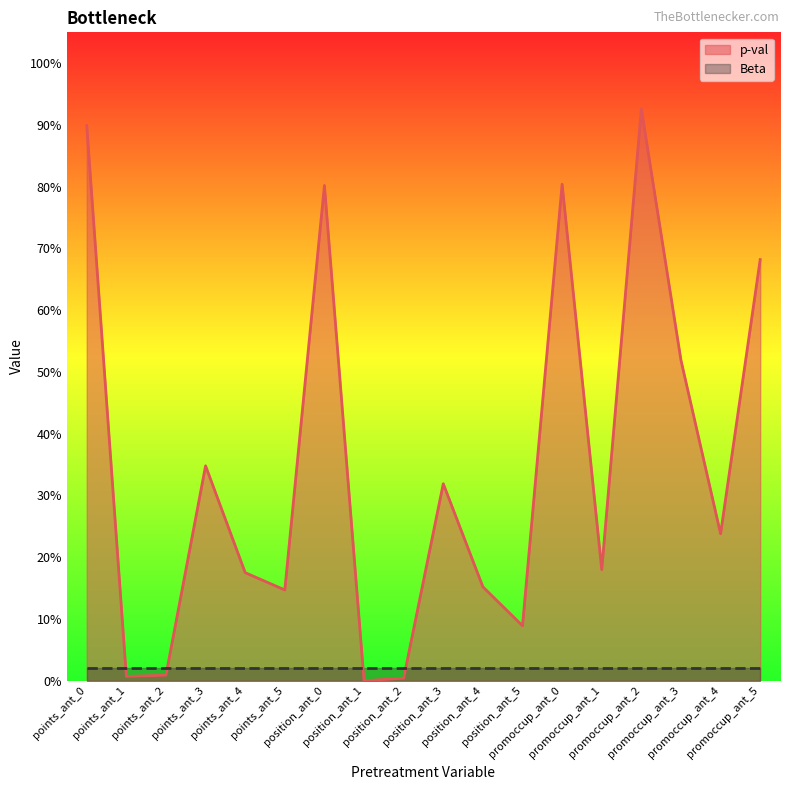

Rank the categories by value from lowest to highest.

position_ant_1, position_ant_2, points_ant_1, points_ant_2, position_ant_5, points_ant_5, position_ant_4, points_ant_4, promoccup_ant_1, promoccup_ant_4, position_ant_3, points_ant_3, promoccup_ant_3, promoccup_ant_5, position_ant_0, promoccup_ant_0, points_ant_0, promoccup_ant_2